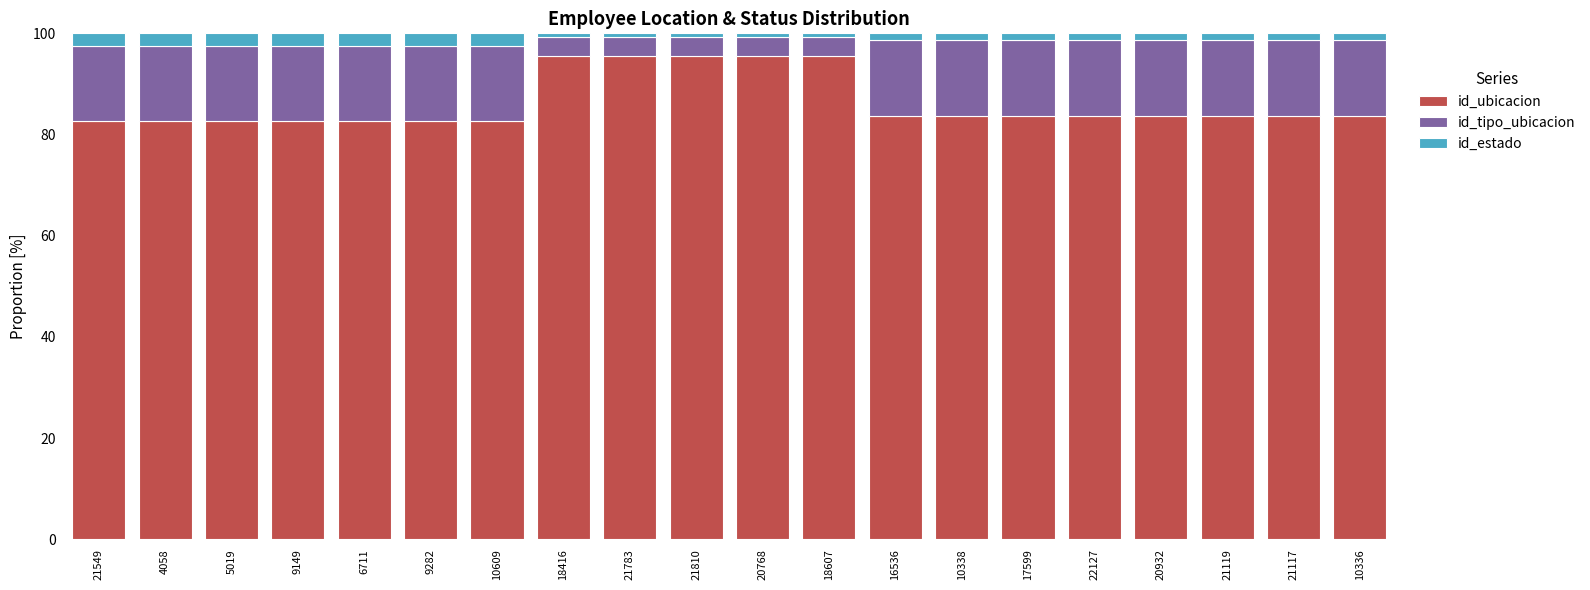

What are all the series names shown in the legend?

id_ubicacion, id_tipo_ubicacion, id_estado